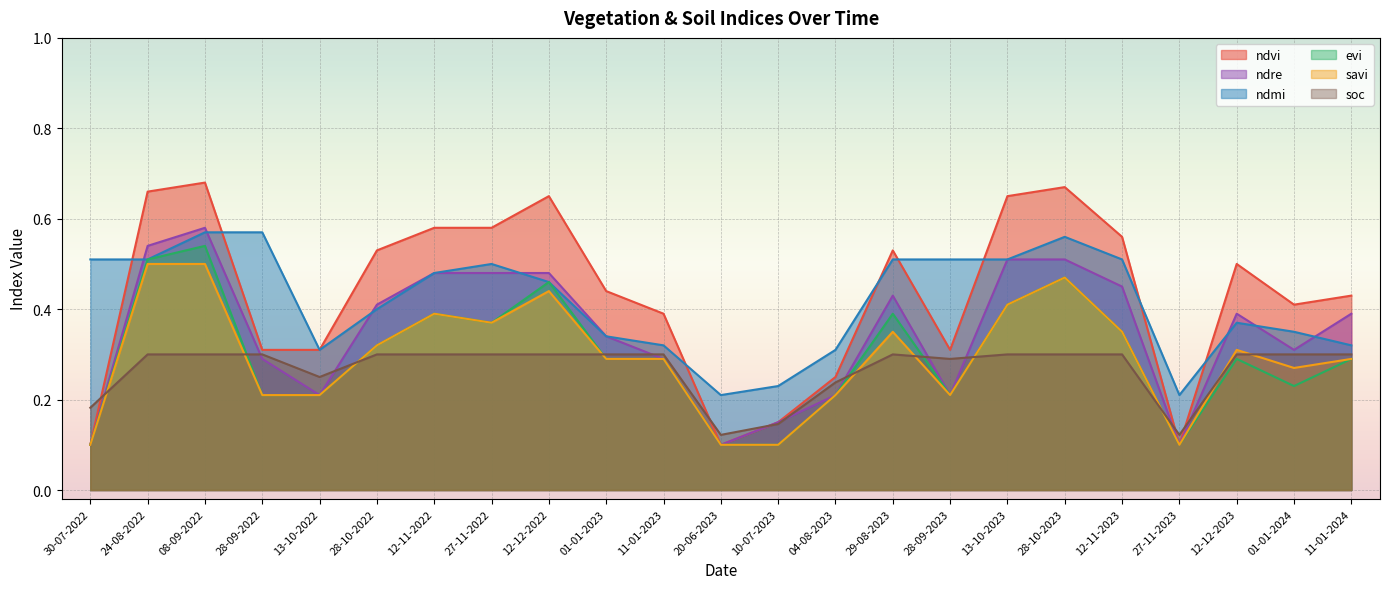

True or false: ndre and ndvi cross at least once.

False